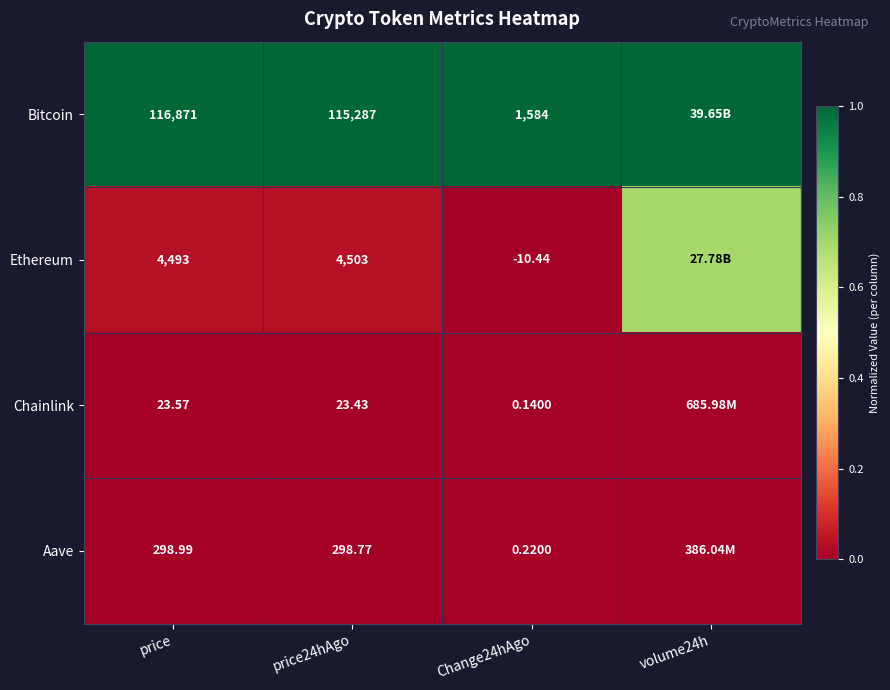

Is the value of Bitcoin at price greater than the value of Ethereum at price?

Yes